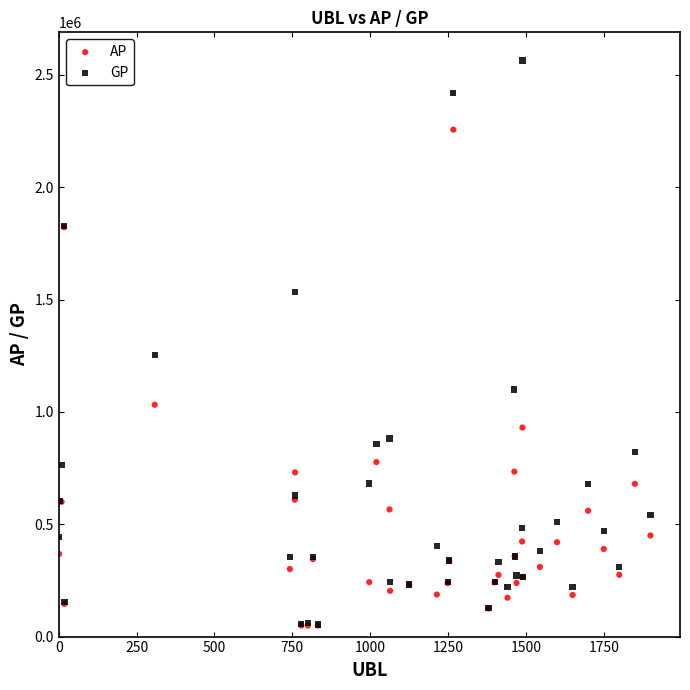

In the GP series, what Y value is closest to 1308857?

1252961